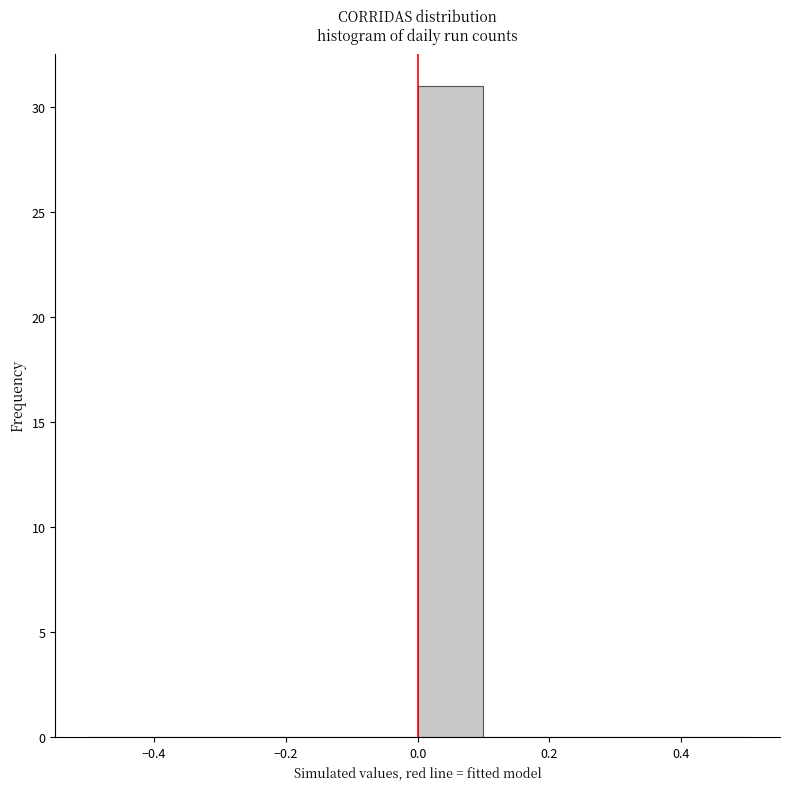

Reading left to right, list every bar in this chart as the range it spans on the x-axis followed by its height. The values are not printed on the chart, so give them approximately, as read against the axis.

-0.5 to -0.4: 0
-0.4 to -0.3: 0
-0.3 to -0.2: 0
-0.2 to -0.1: 0
-0.1 to 0.0: 0
0.0 to 0.1: 31
0.1 to 0.2: 0
0.2 to 0.3: 0
0.3 to 0.4: 0
0.4 to 0.5: 0